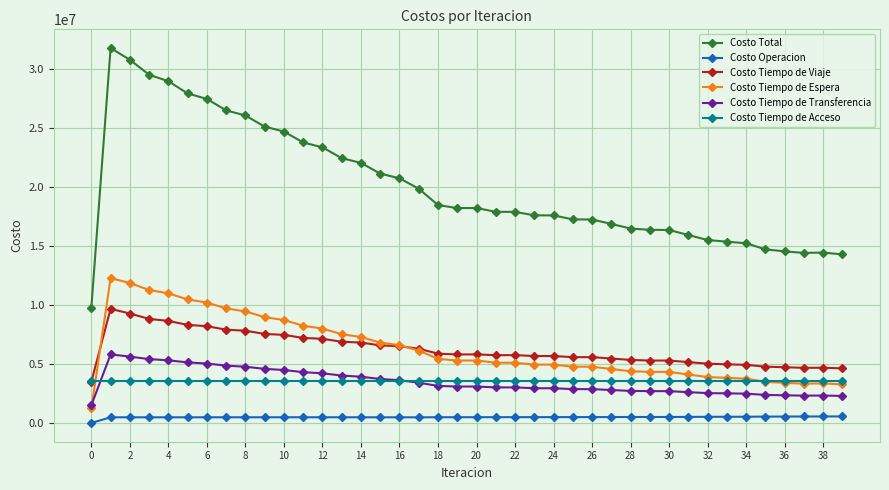

Which series has the largest total across all categories?

Costo Total